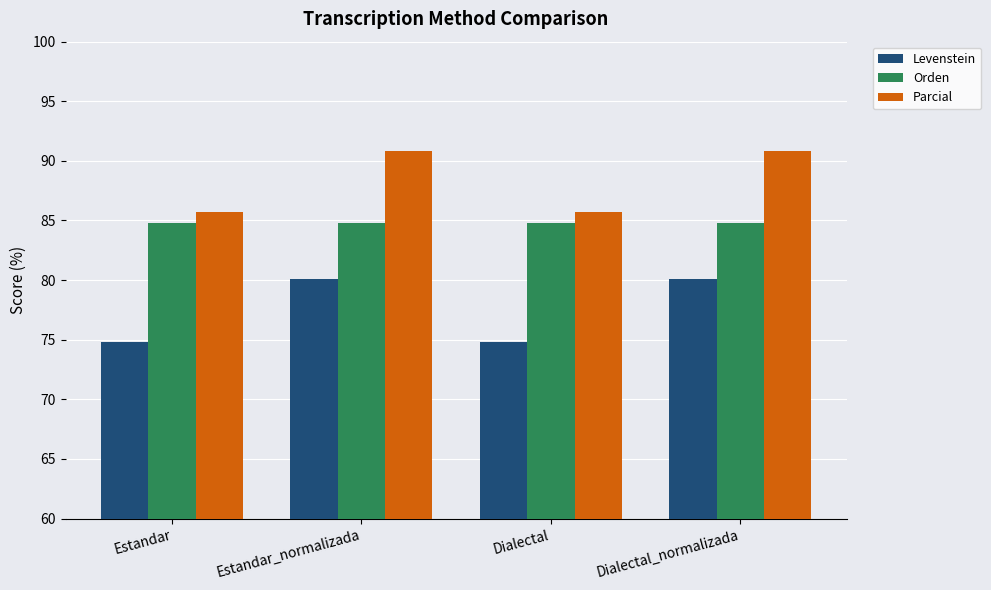

What is the difference between the highest and lowest values at Estandar_normalizada?

10.7